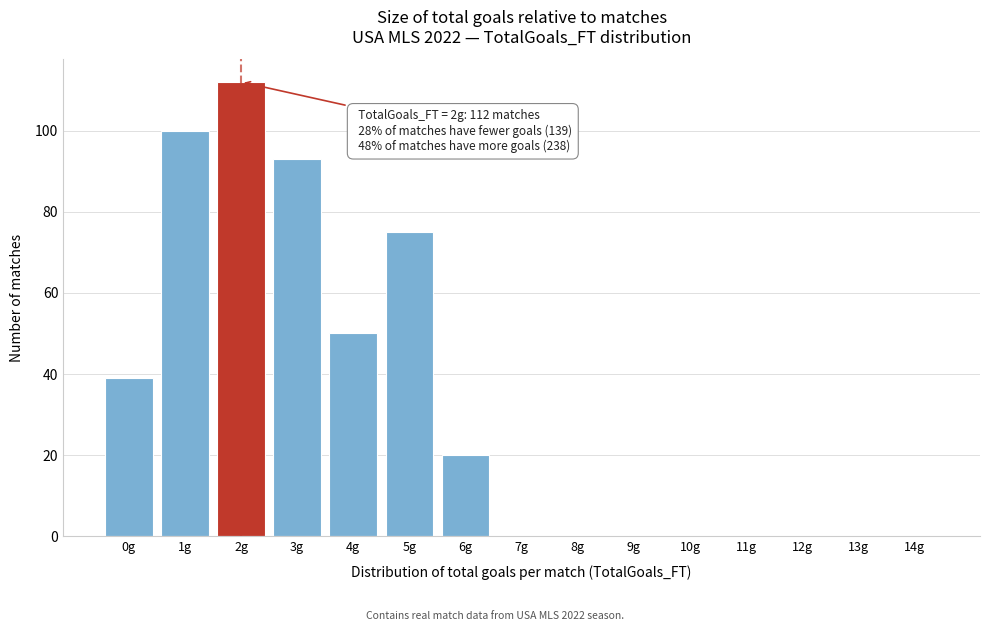

Reading left to right, list all the values displayed in this chart.

0g=39	1g=100	2g=112	3g=93	4g=50	5g=75	6g=20	7g=0	8g=0	9g=0	10g=0	11g=0	12g=0	13g=0	14g=0